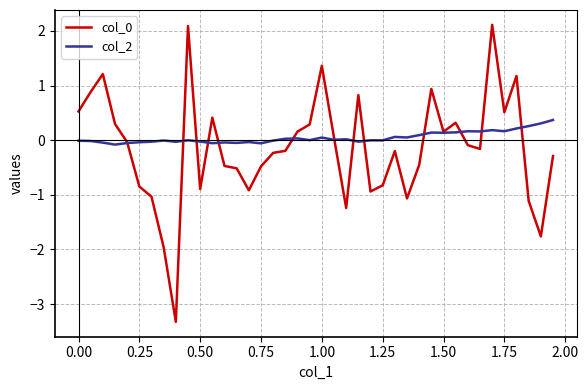

What is the smallest value displayed?

-3.3